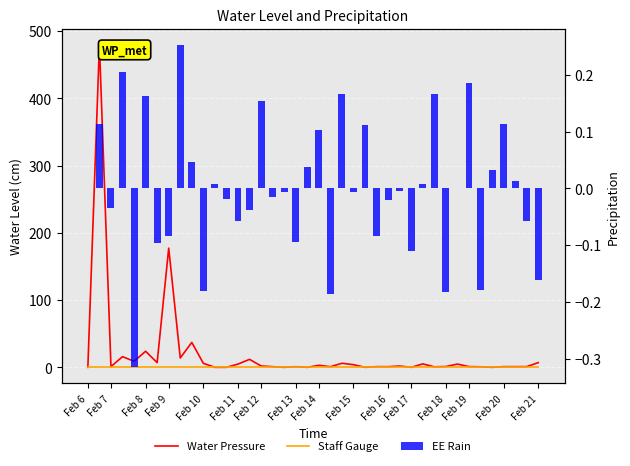

Is the value of Water Pressure at Feb 19 greater than the value of Staff Gauge at Feb 12?

Yes